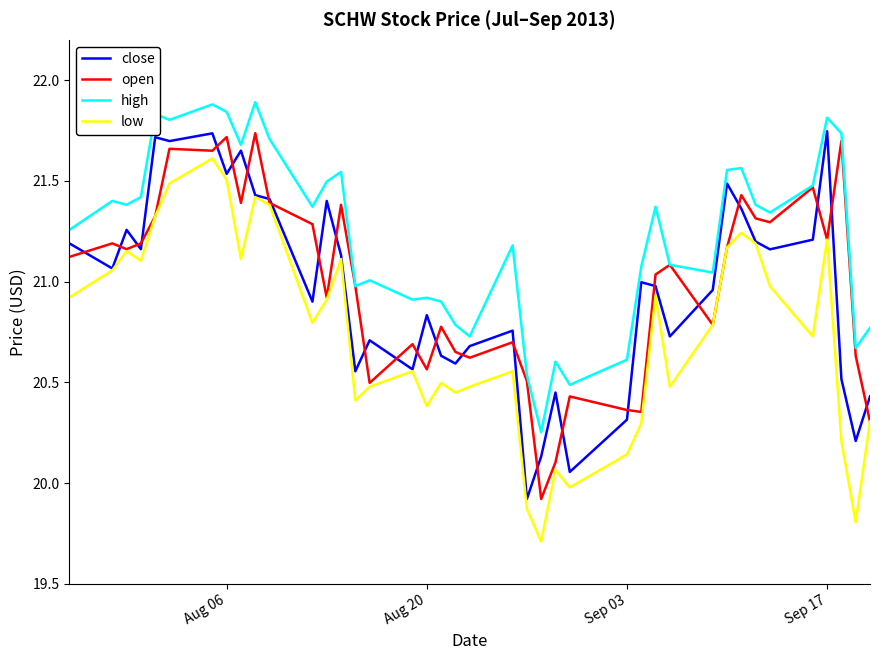

True or false: high and low intersect in this chart.

False